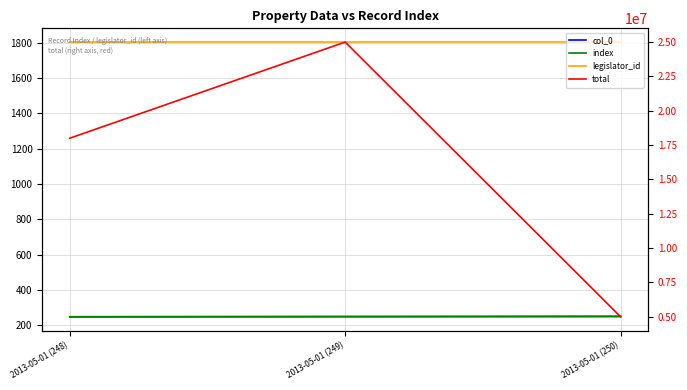

What is the minimum value for legislator_id?

1803